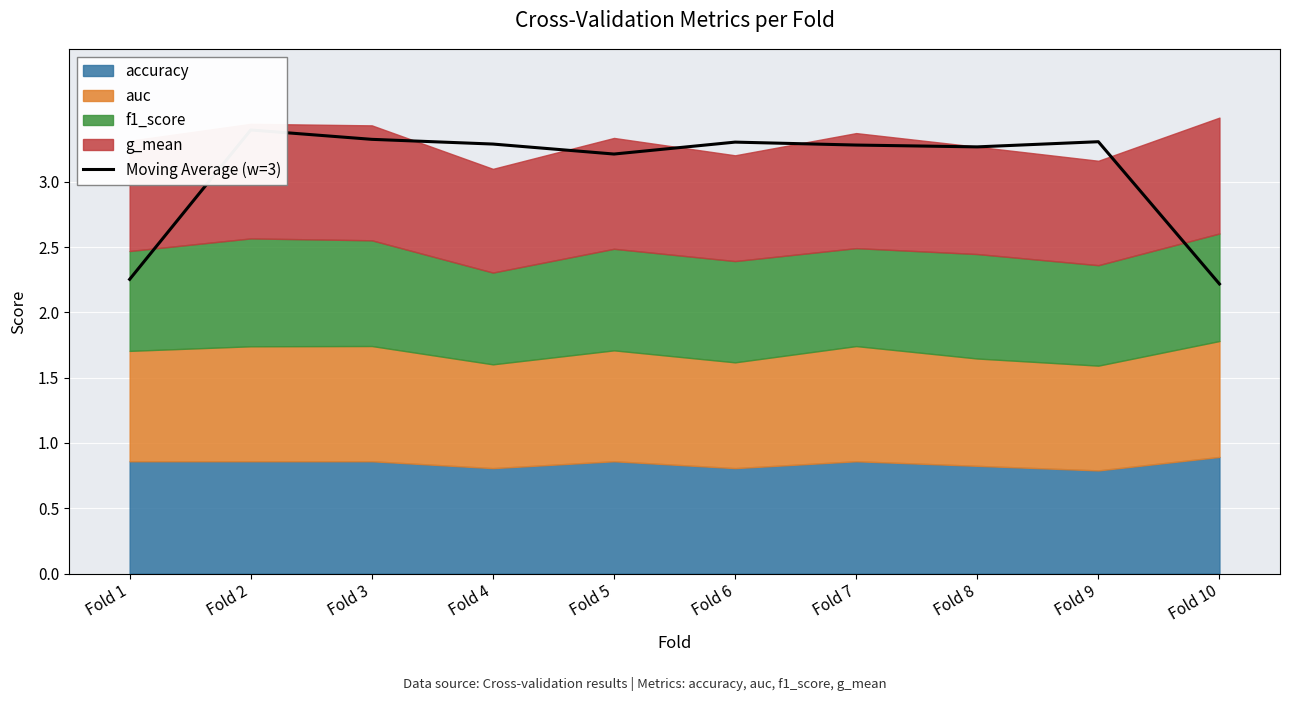

Which category has the highest value across all series?

Fold 2